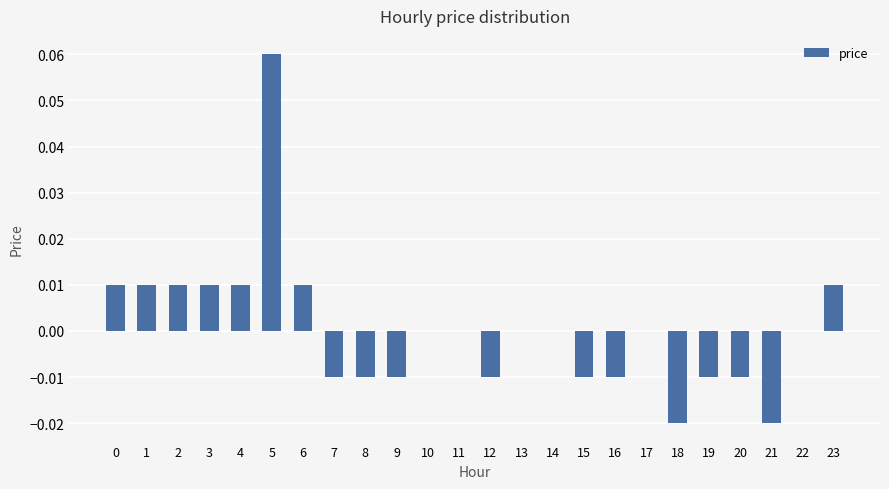

The chart shows a value of 0.0 at 13. True or false?

True